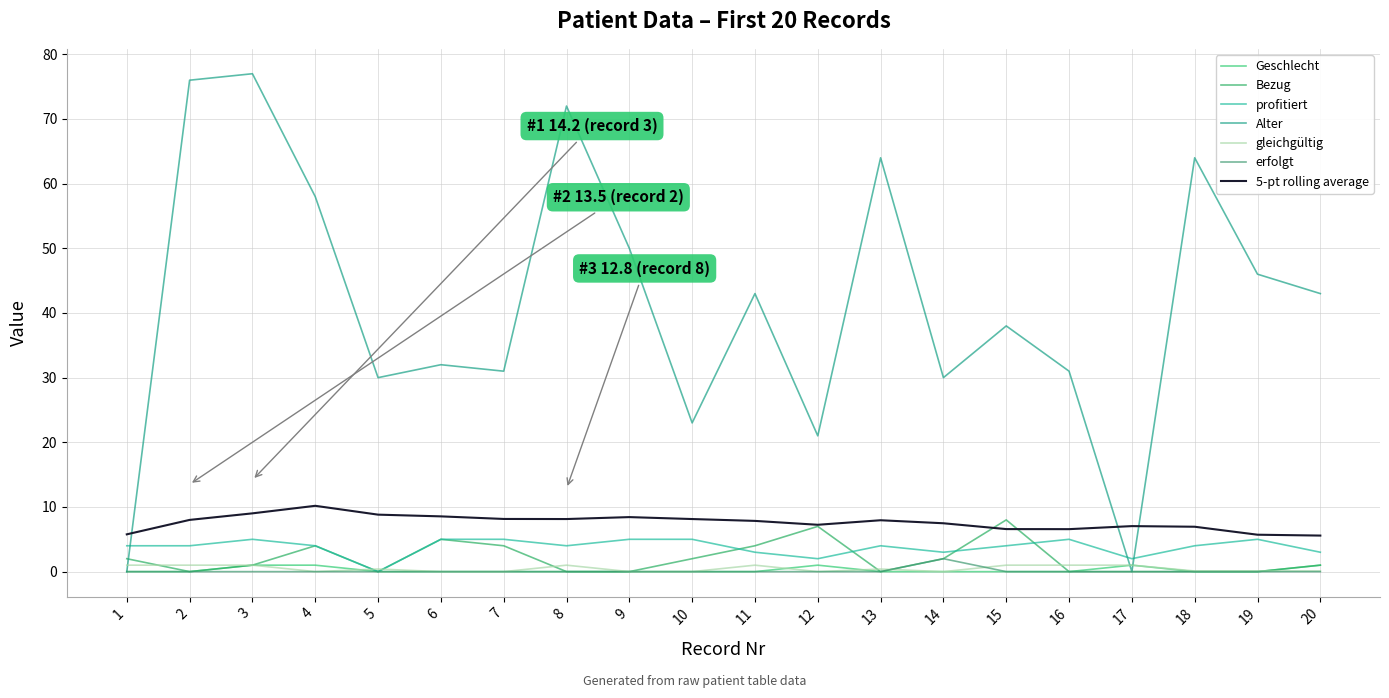

Is it true that profitiert equals 2.0 at 18?

False